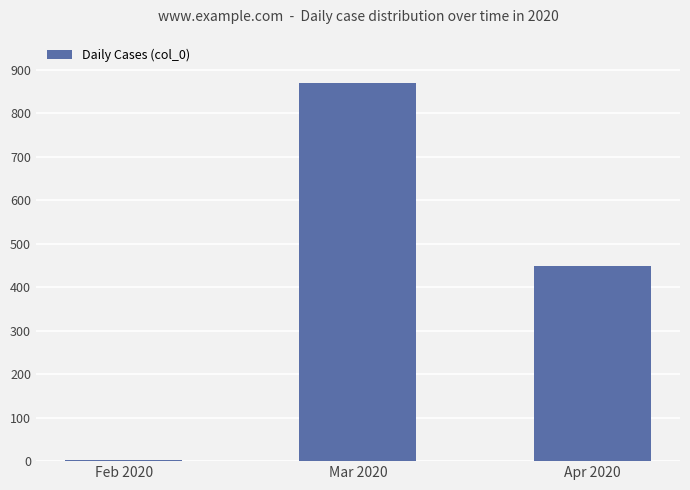

Reading left to right, what are all the values shown in this chart?

Feb 2020=2	Mar 2020=869	Apr 2020=448